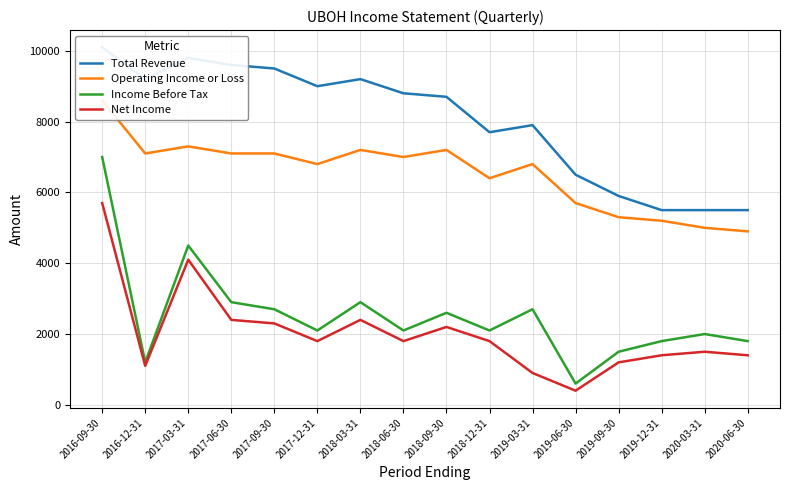

True or false: Net Income and Operating Income or Loss intersect in this chart.

False